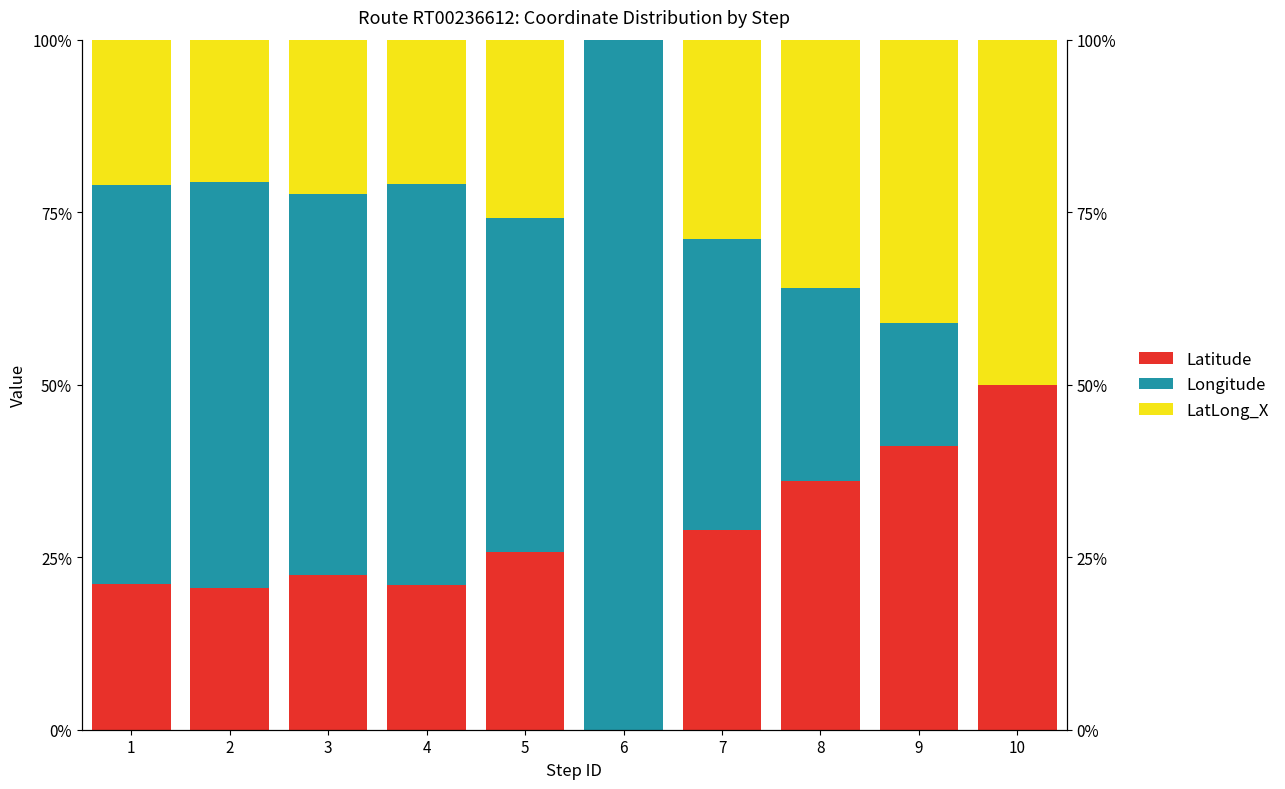

What are all the series names shown in the legend?

Latitude, Longitude, LatLong_X